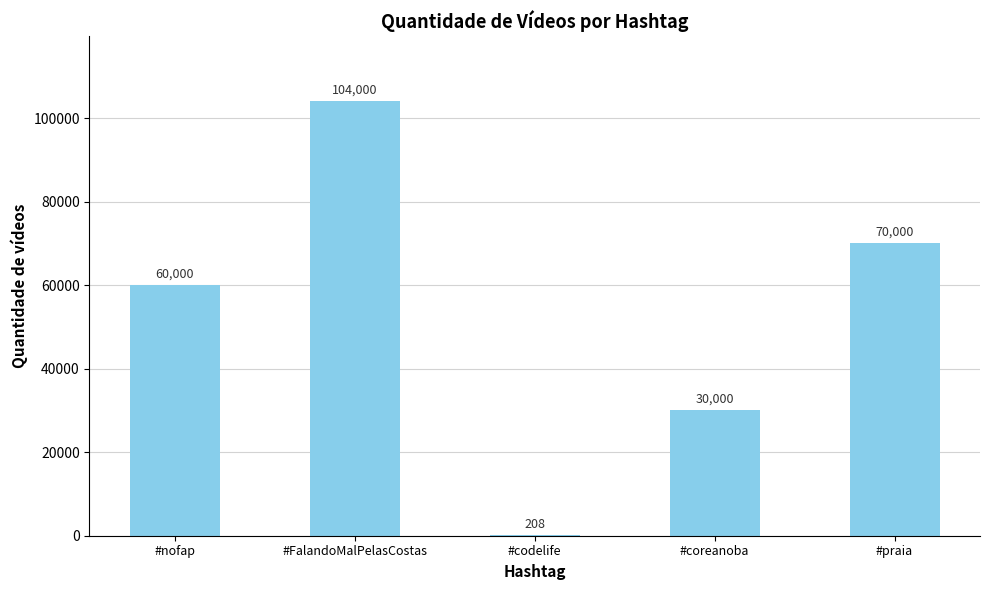

True or false: the data shows 30000 at #coreanoba.

True